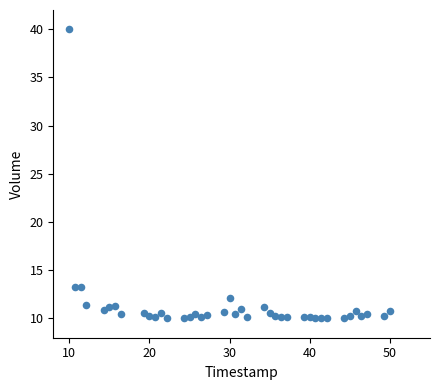

What is the range of Y values (max minus min)?

30.0